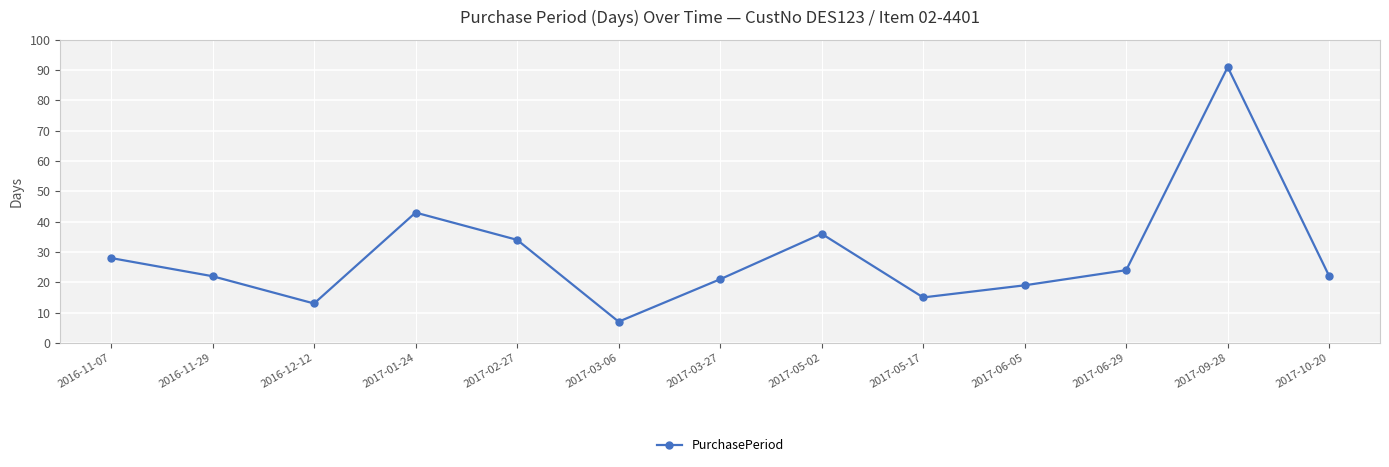

True or false: the data has more than 0 interior local peaks.

True